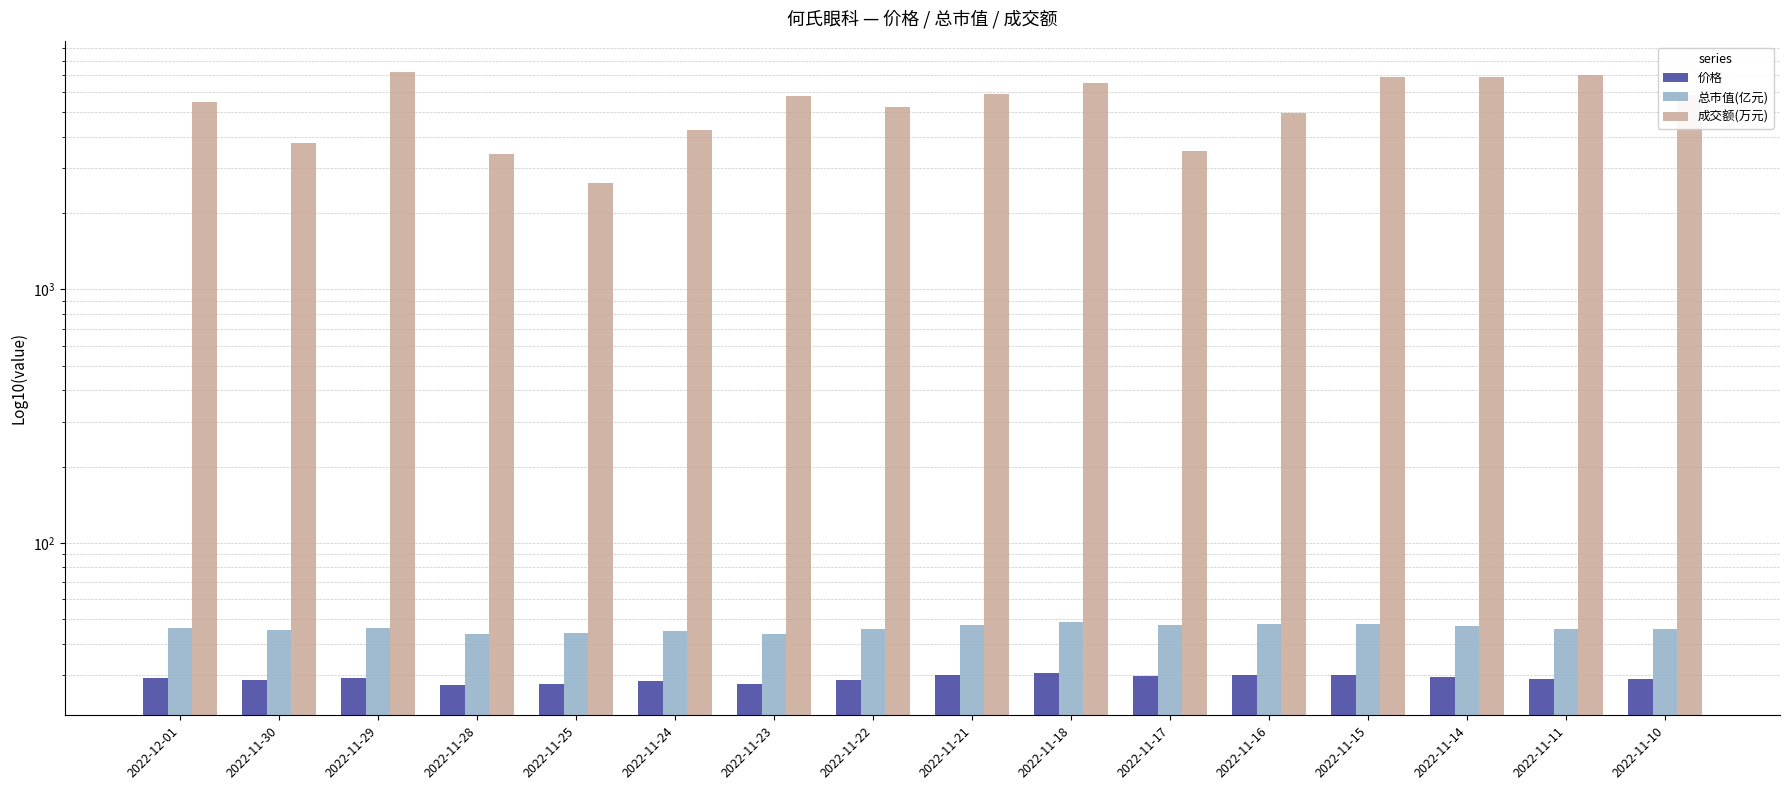

What is the total value across all series at 2022-11-15?

6945.9